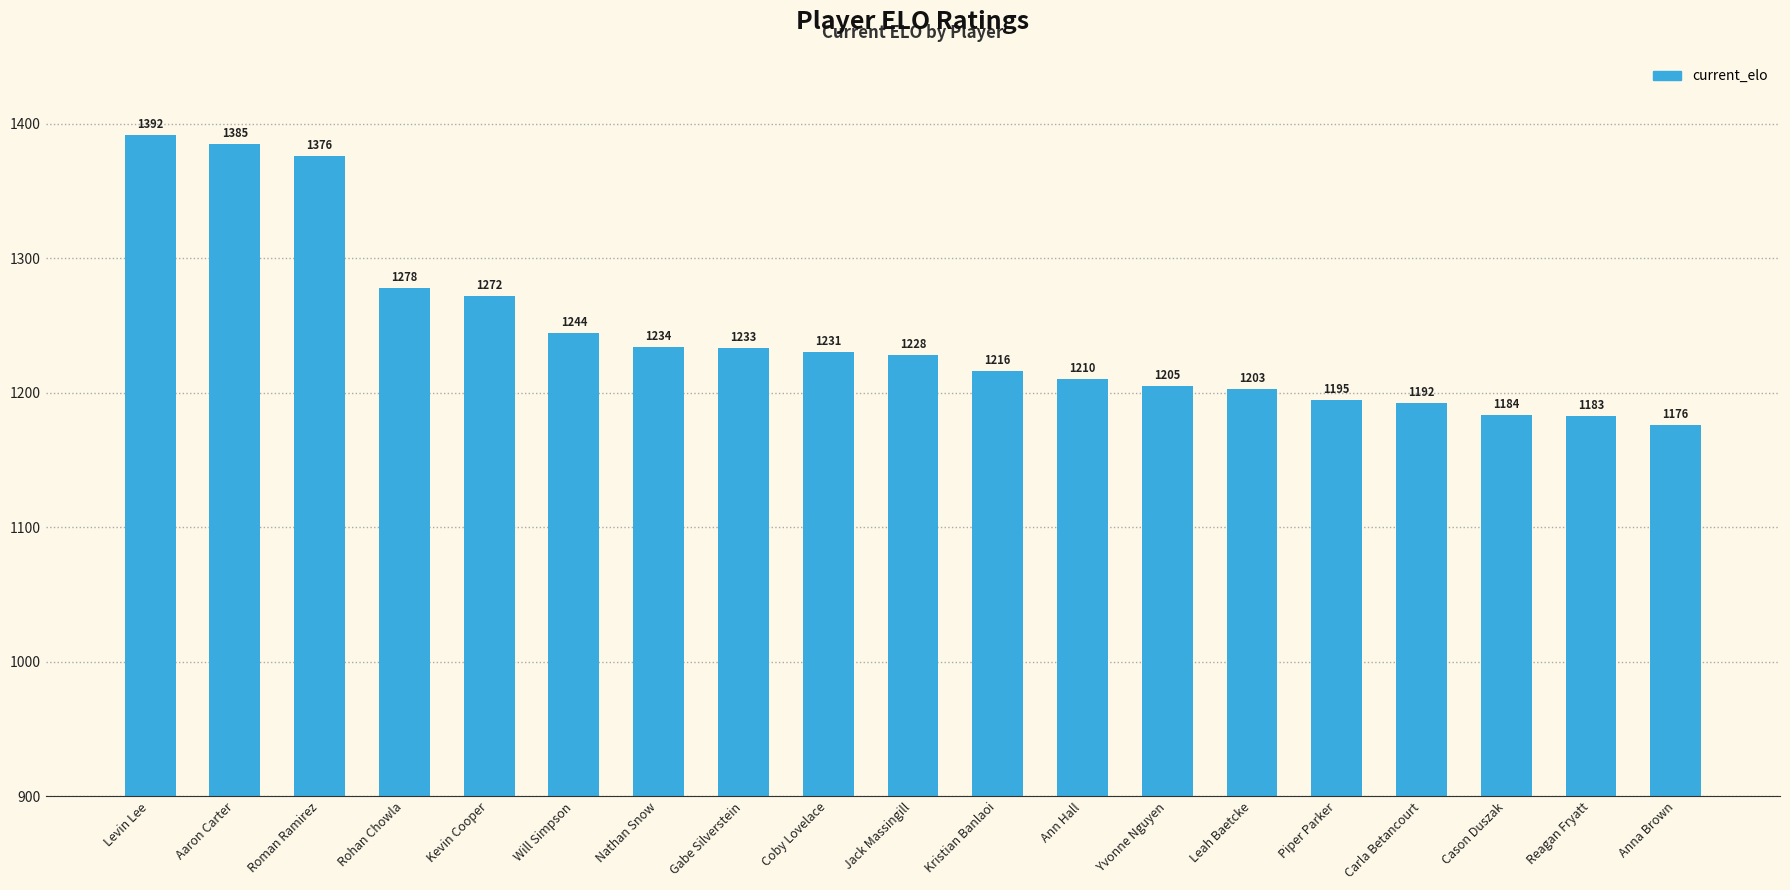

Where does the data first go above 1228?

Levin Lee